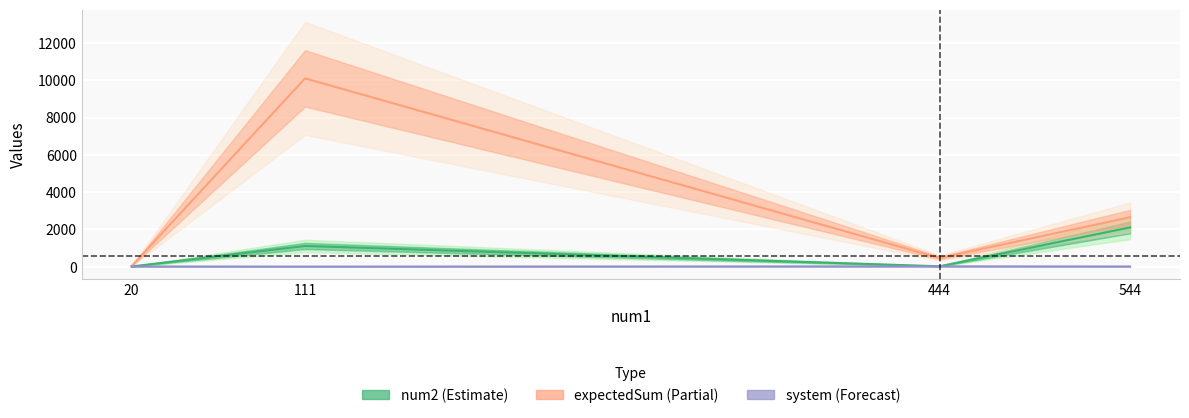

Between 544 and 444, which is larger?

544